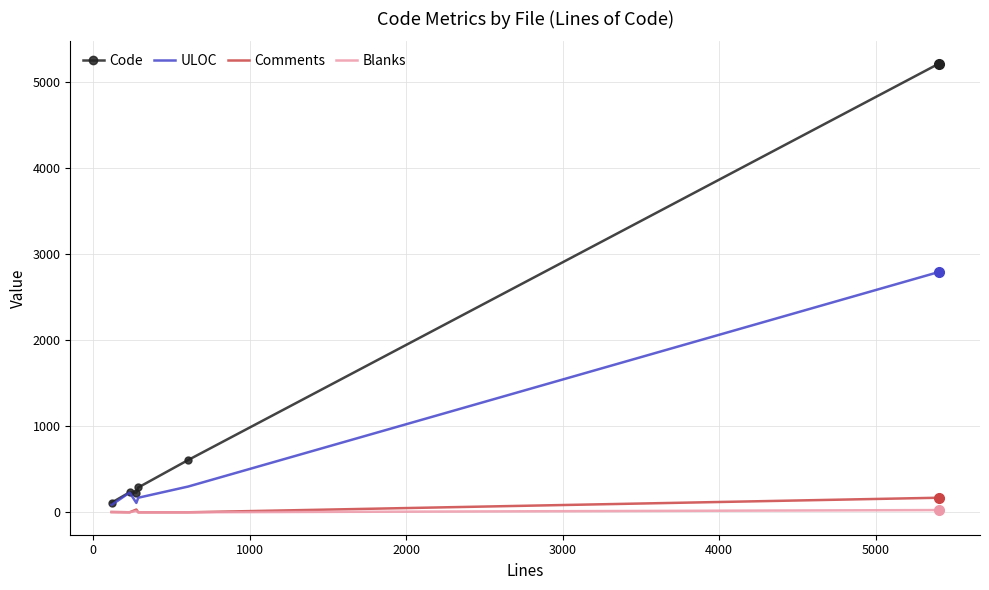

What is the greatest value displayed?

5207